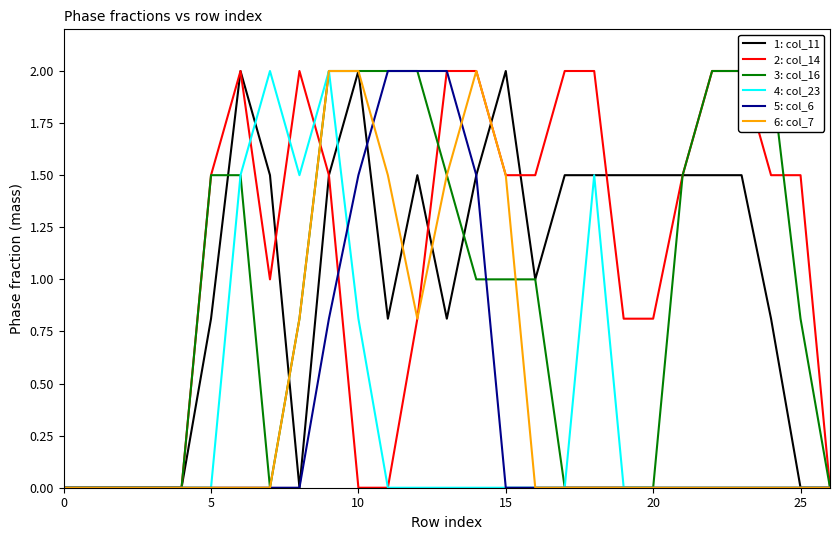

What are all the series names shown in the legend?

1: col_11, 2: col_14, 3: col_16, 4: col_23, 5: col_6, 6: col_7